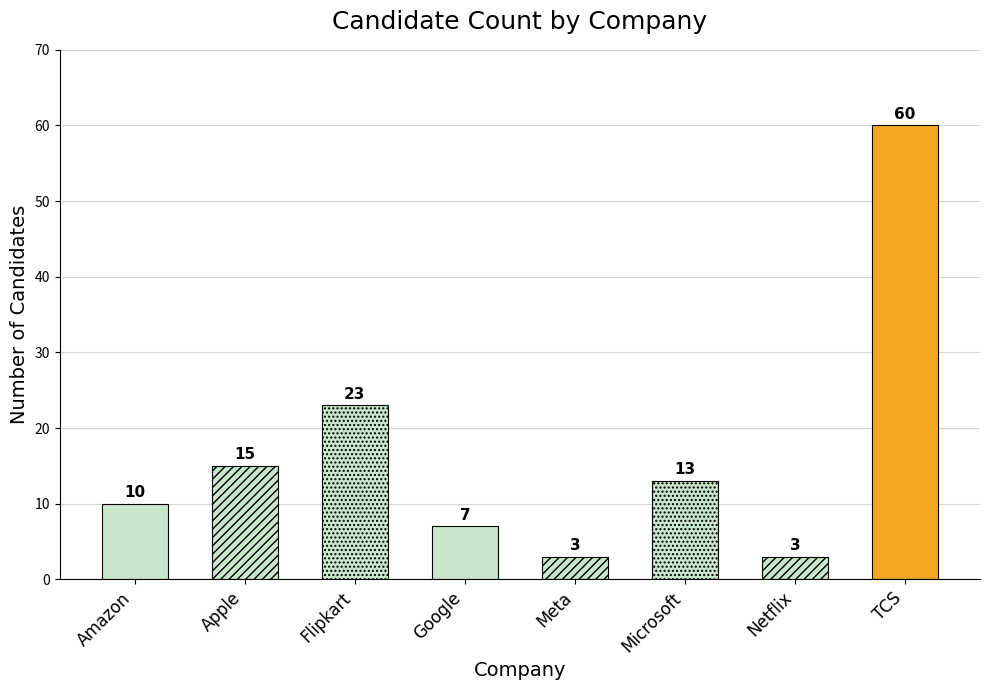

How many values are below 13?

4